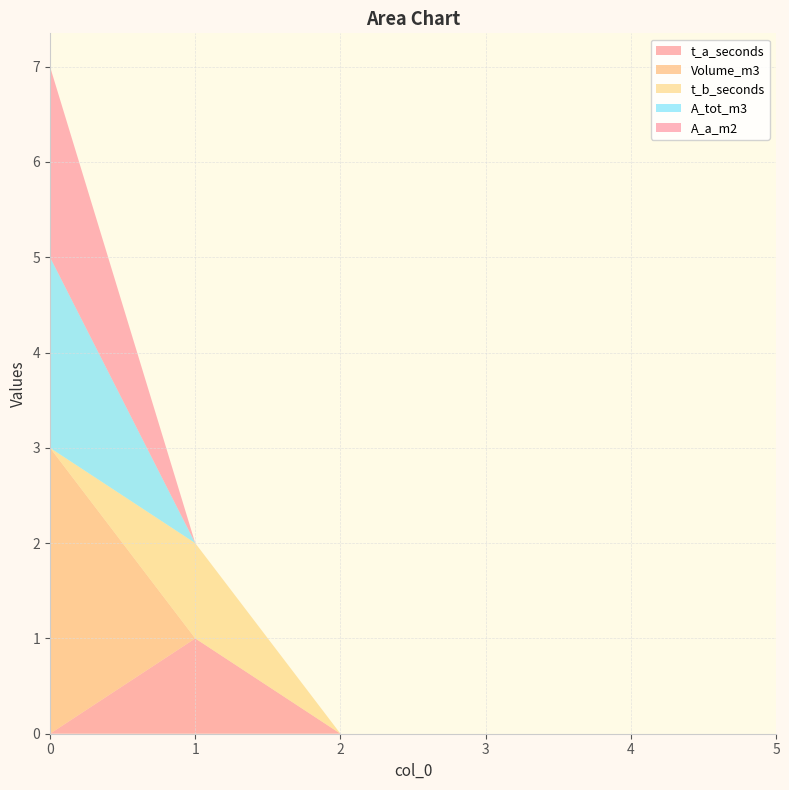

Reading left to right, transcribe all the data shown in this chart.

t_a_seconds: 0	1	0	0	0	0
Volume_m3: 3	0	0	0	0	0
t_b_seconds: 0	1	0	0	0	0
A_tot_m3: 2	0	0	0	0	0
A_a_m2: 2	0	0	0	0	0